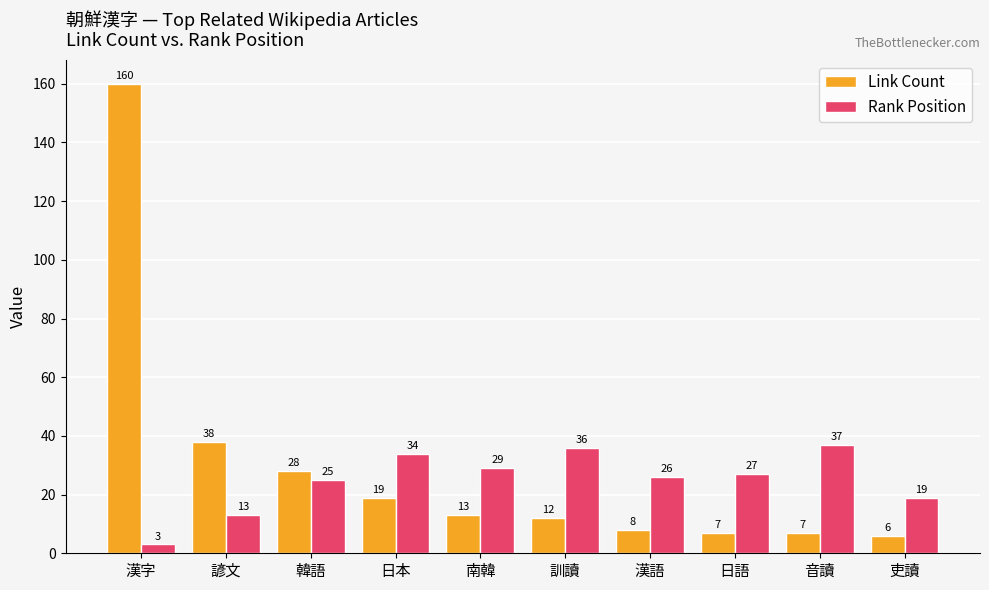

At which category is the sum across all series the highest?

漢字